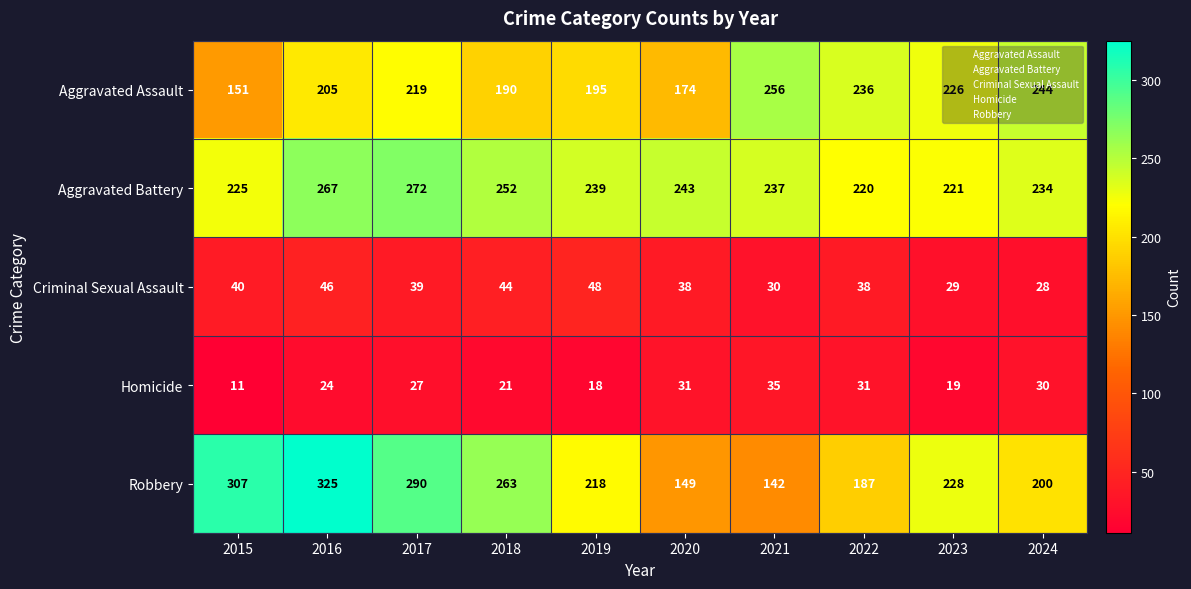

What is the difference between the maximum and minimum values in the Aggravated Assault series?

105